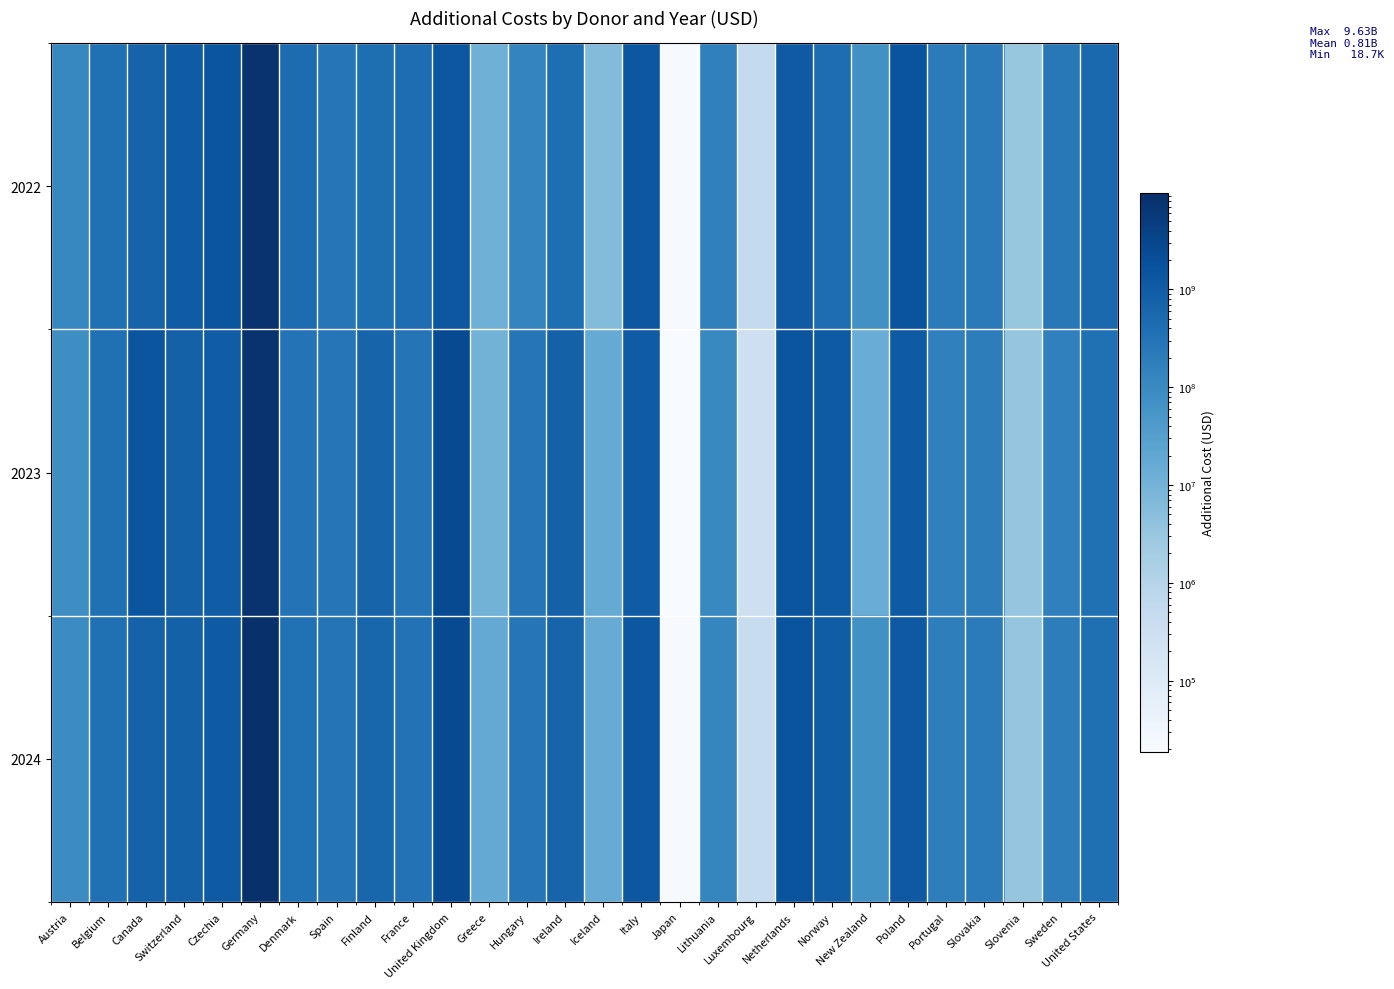

List the series in order of their overall mean, highest first.

2024, 2023, 2022